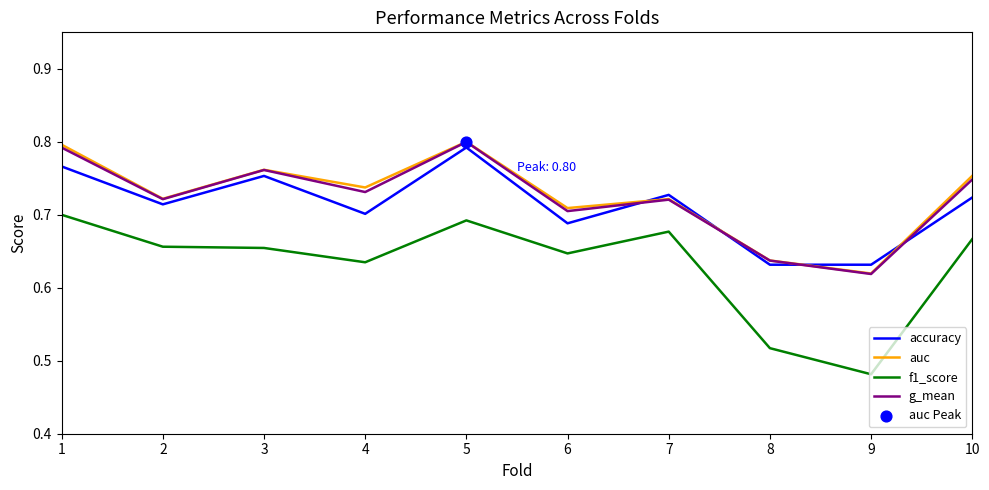

Which series has the largest range (max minus min)?

f1_score